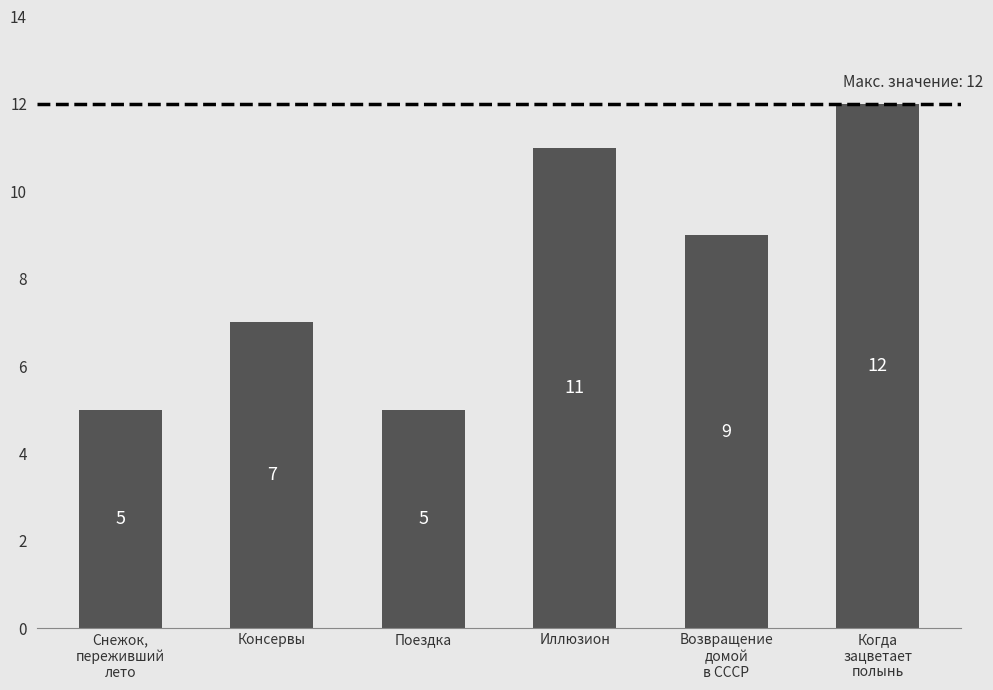

How many bars are there in total?

6